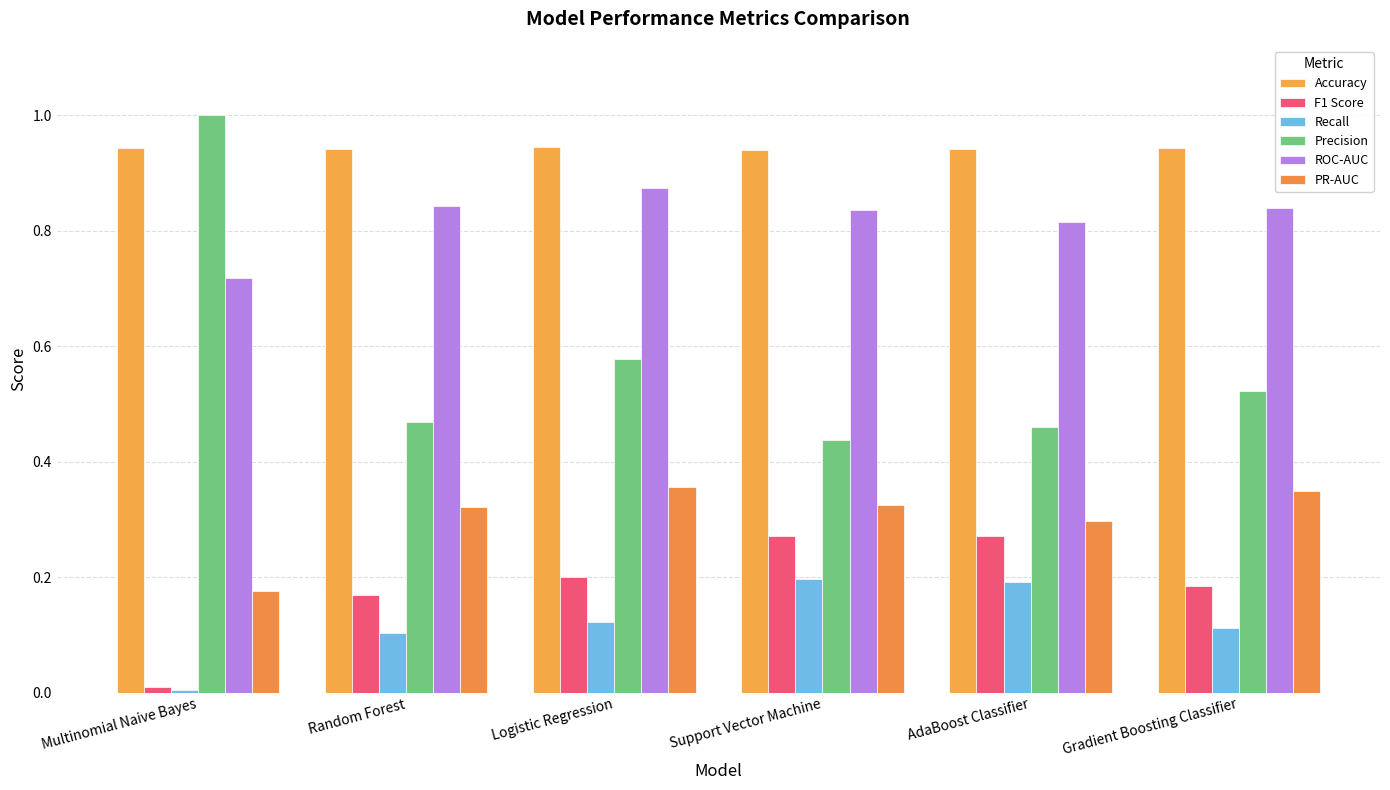

What is the highest value of the Precision series?

1.0